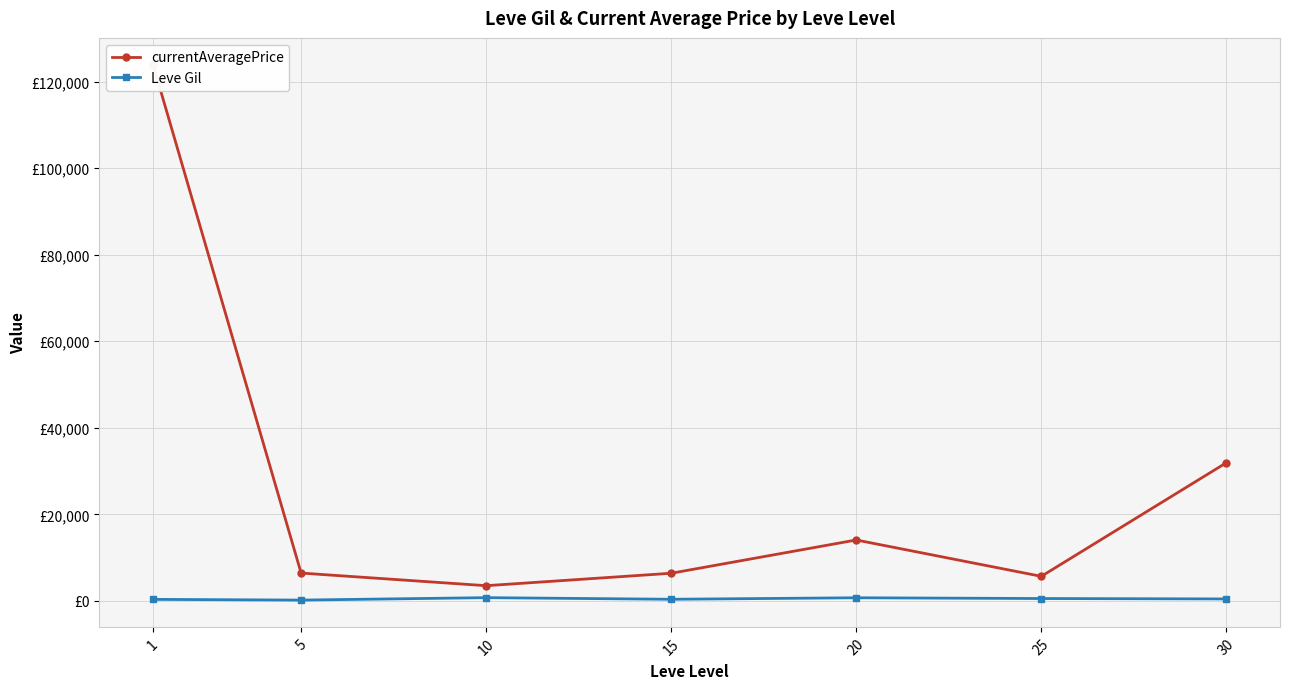

Between 10 and 25, which is larger?

25